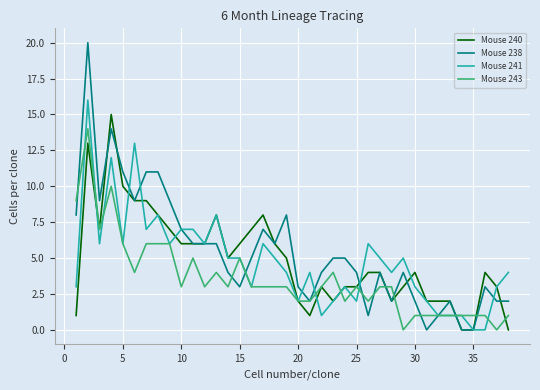

List the series in order of their peak value, highest first.

Mouse 238, Mouse 241, Mouse 240, Mouse 243